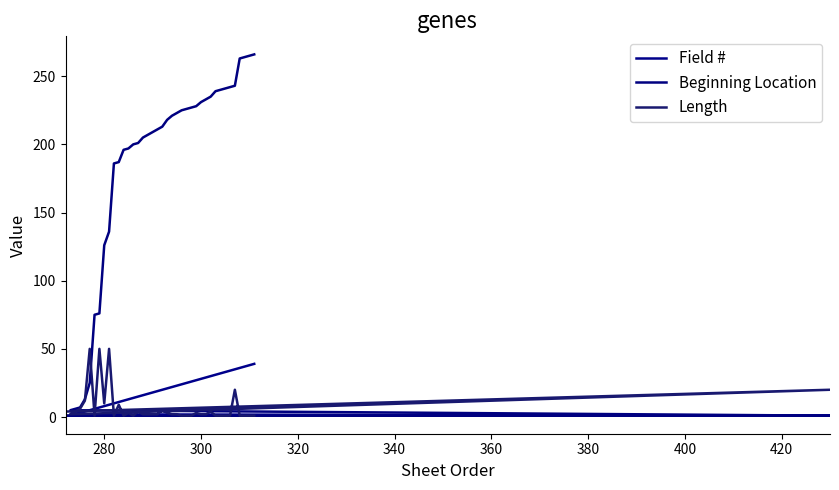

Is it true that Beginning Location equals 429 at 31?

False